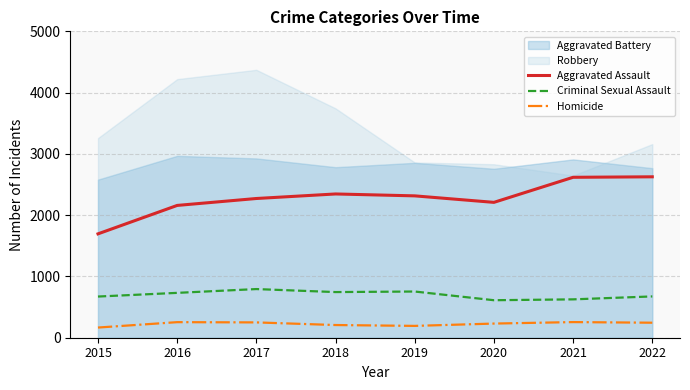

What is the value of the Homicide point at the 6th from the left?

231